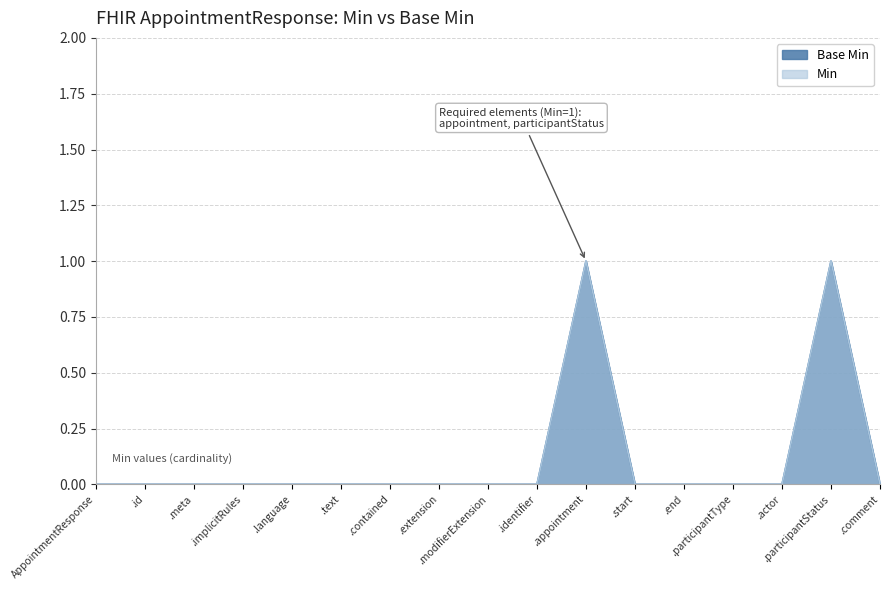

What are all the series names shown in the legend?

Min, Base Min